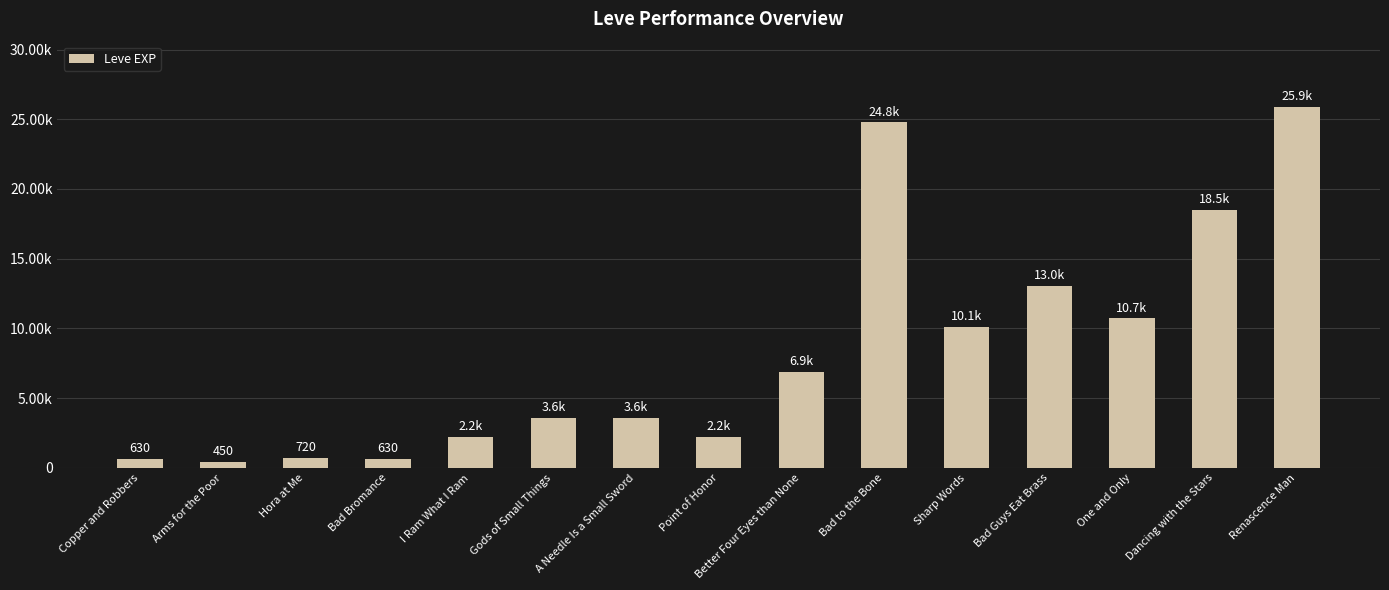

What is the difference between the maximum and minimum values?

25450